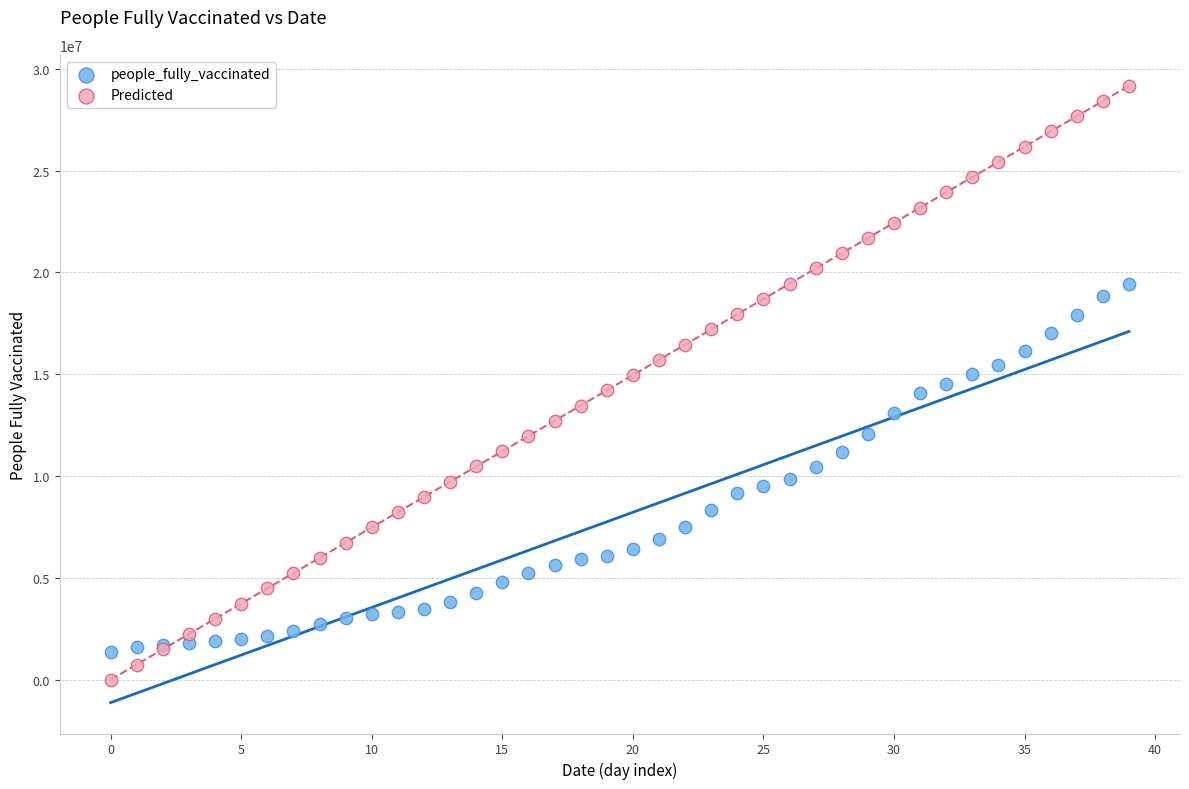

Which series contains the highest Y value?

Predicted